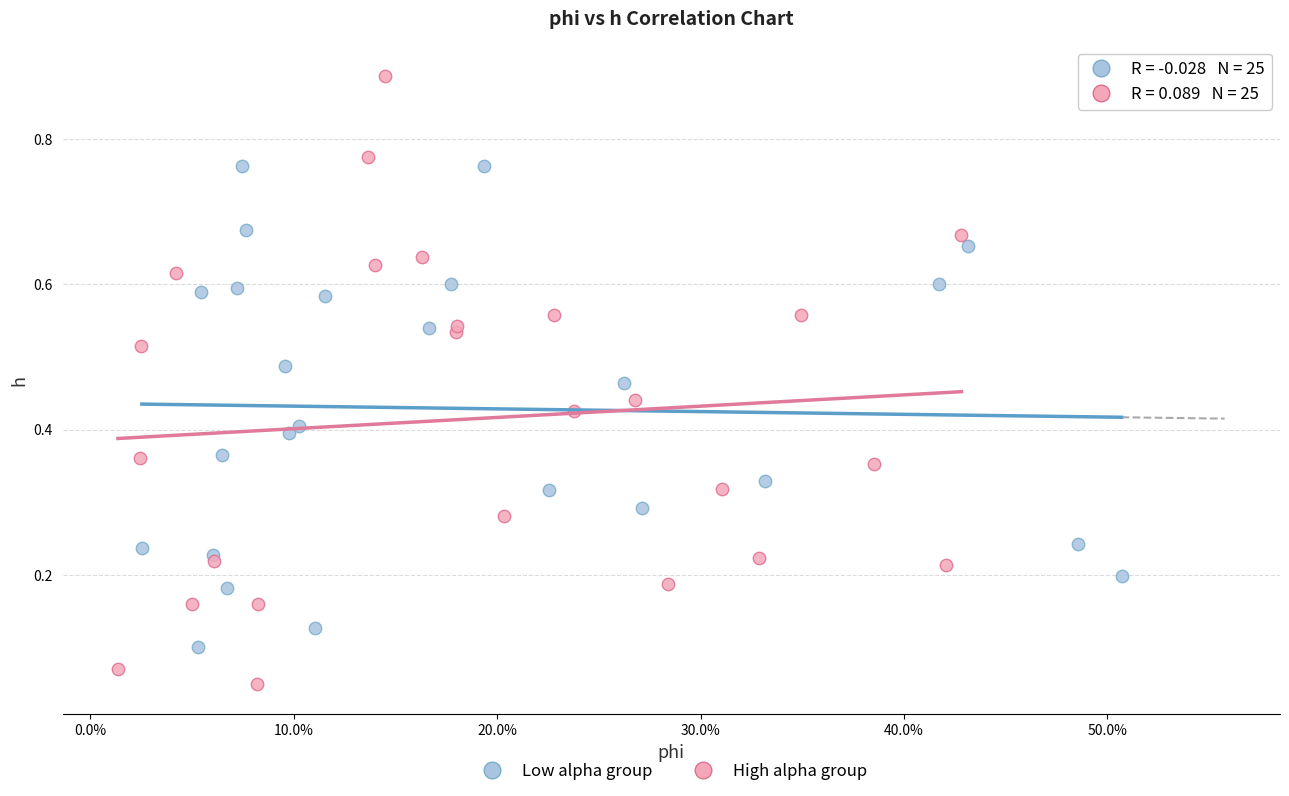

Which series reaches the minimum Y coordinate?

High alpha group